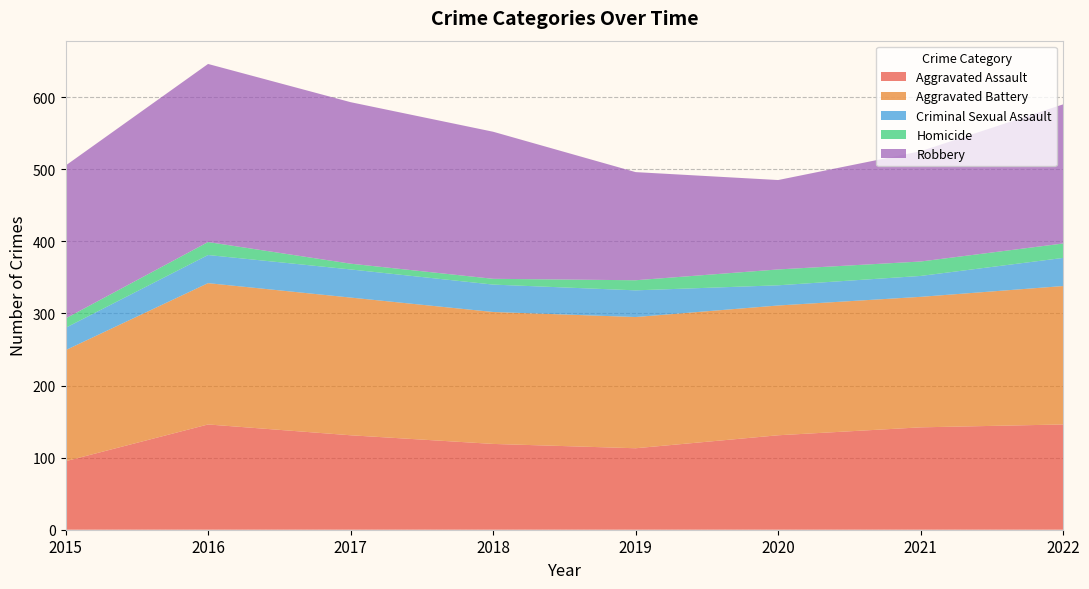

Reading left to right, list all the values displayed in this chart.

Aggravated Assault: 2015=95	2016=146	2017=131	2018=119	2019=113	2020=131	2021=142	2022=146
Aggravated Battery: 2015=154	2016=196	2017=191	2018=183	2019=182	2020=180	2021=181	2022=192
Criminal Sexual Assault: 2015=31	2016=39	2017=39	2018=38	2019=37	2020=28	2021=29	2022=39
Homicide: 2015=13	2016=18	2017=8	2018=8	2019=14	2020=22	2021=20	2022=20
Robbery: 2015=212	2016=247	2017=224	2018=204	2019=150	2020=124	2021=153	2022=193